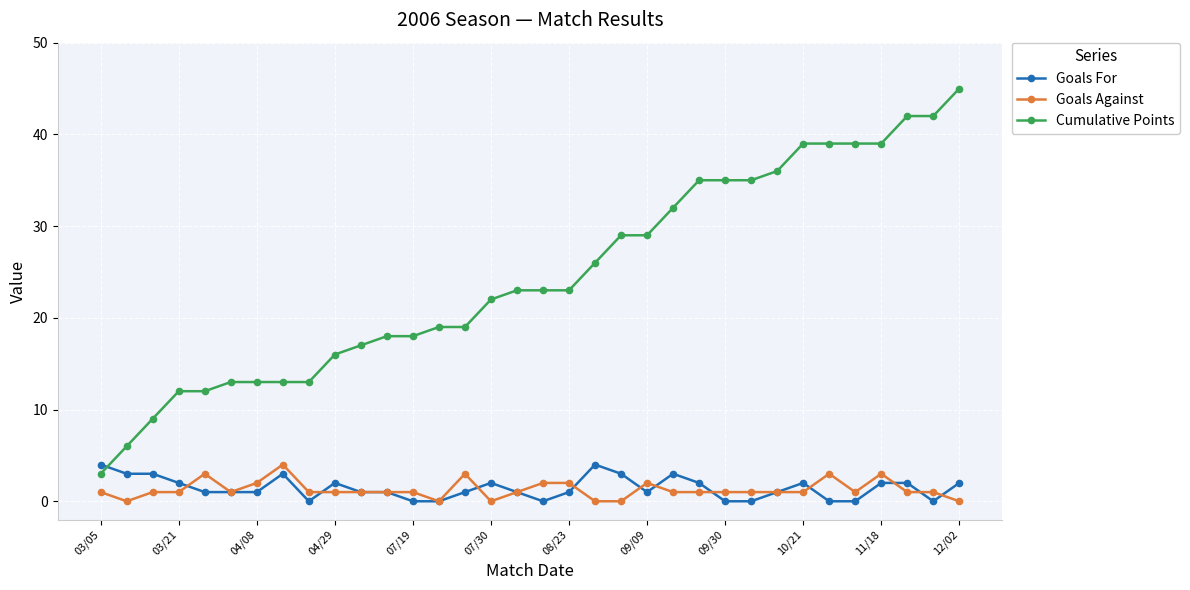

True or false: Cumulative Points and Goals Against intersect in this chart.

False